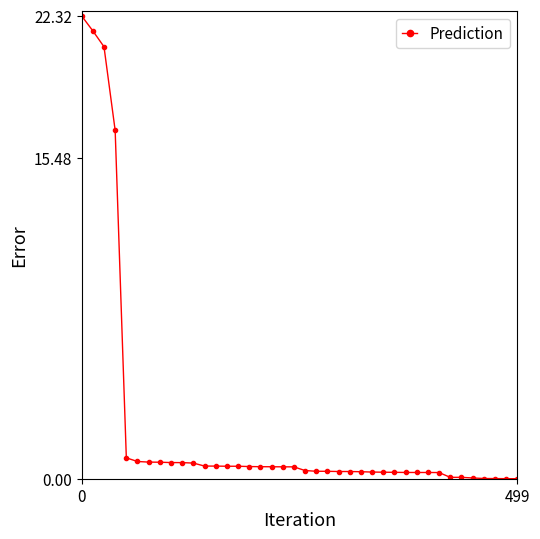

What is the value of the 13th point from the left?

0.6